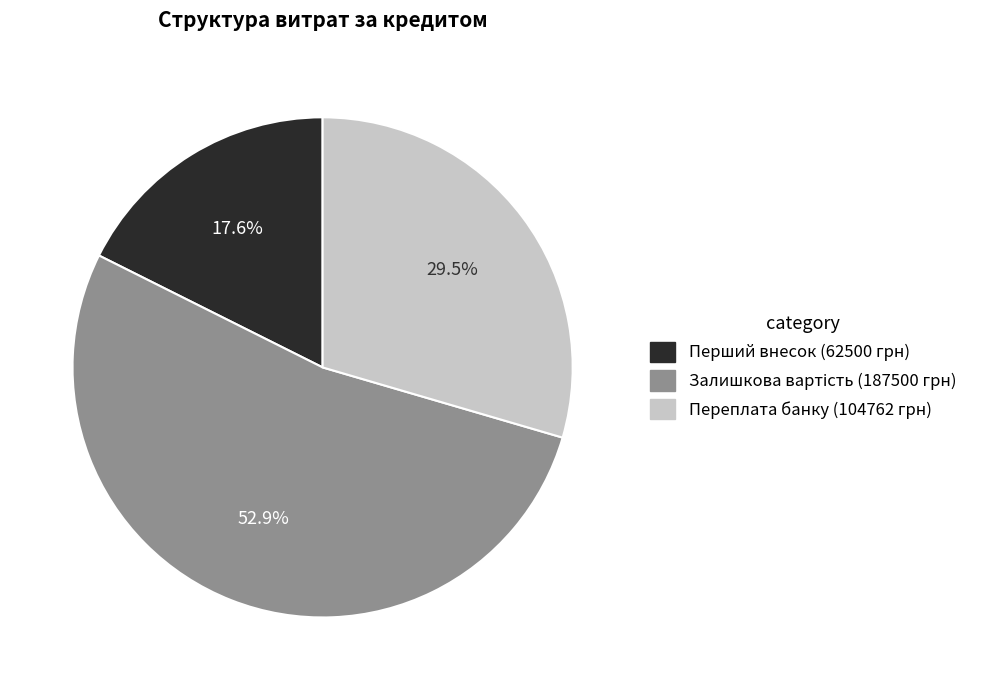

Does Перший внесок represent more than half of the total?

No